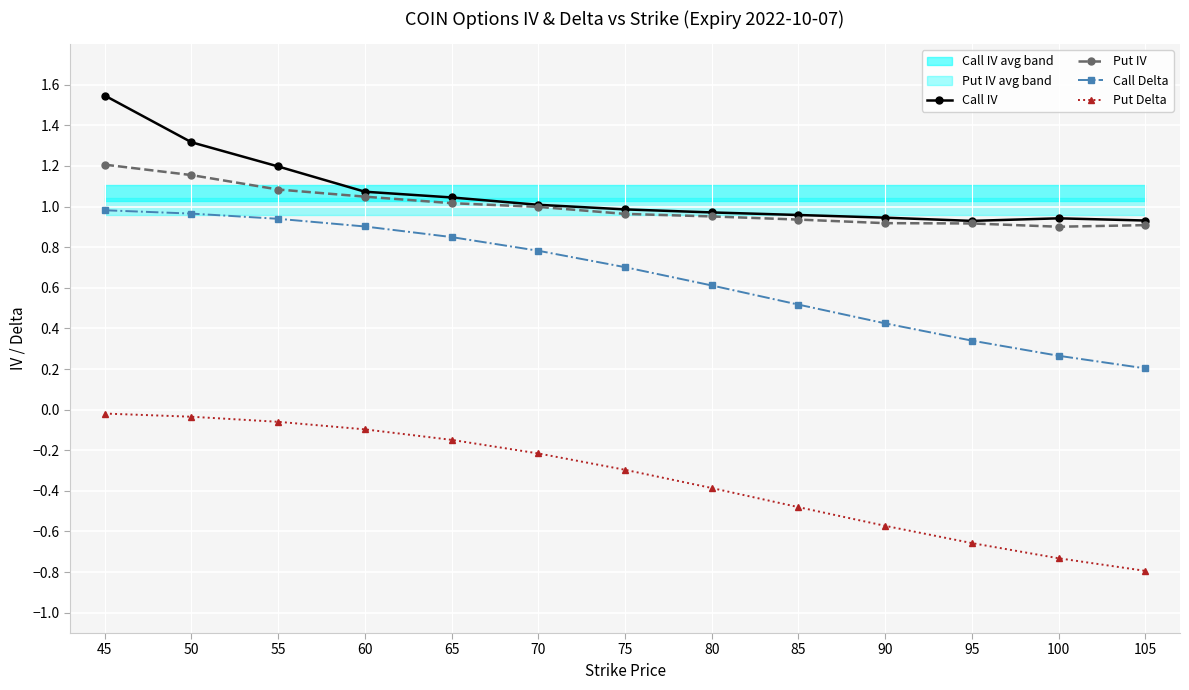

What is the value of the Put IV point at the 11th from the left?

0.9